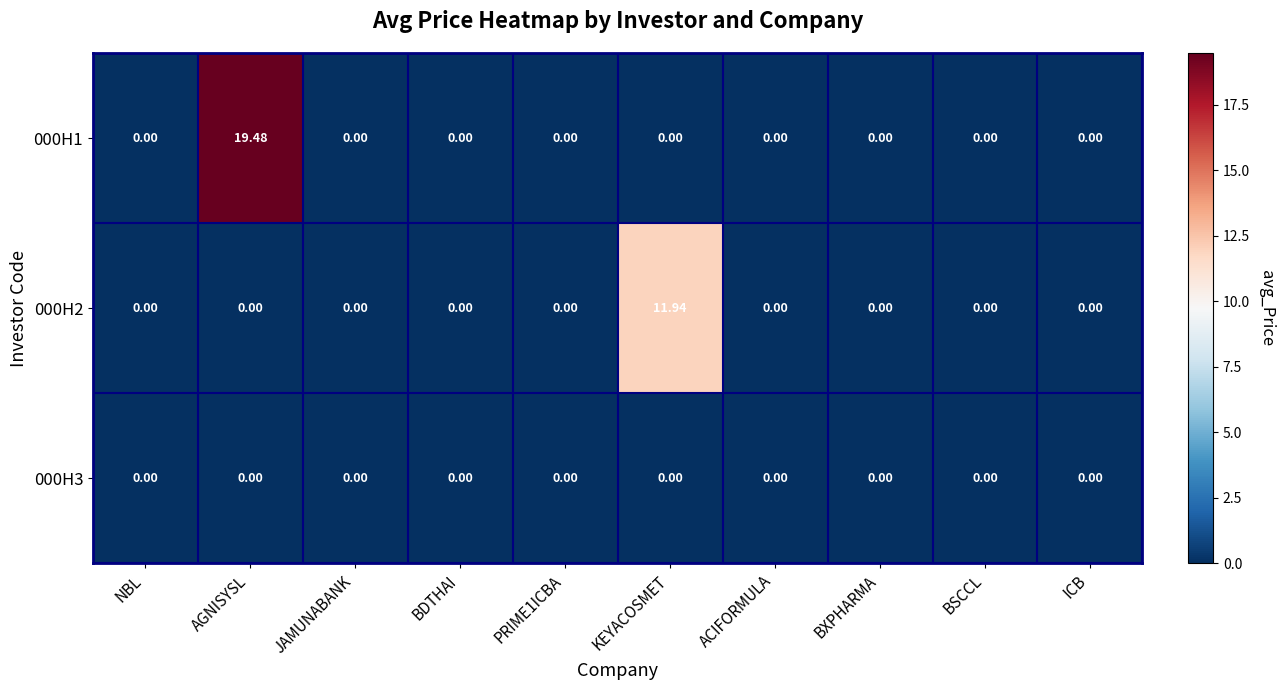

Which category has the highest value across all series?

AGNISYSL